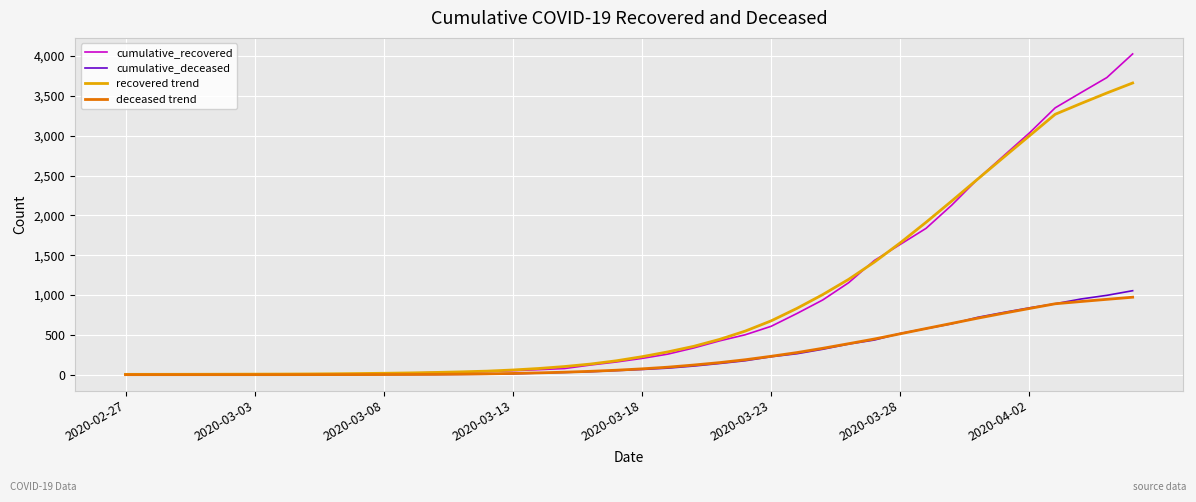

Does the chart display data point markers on the line(s)?

No